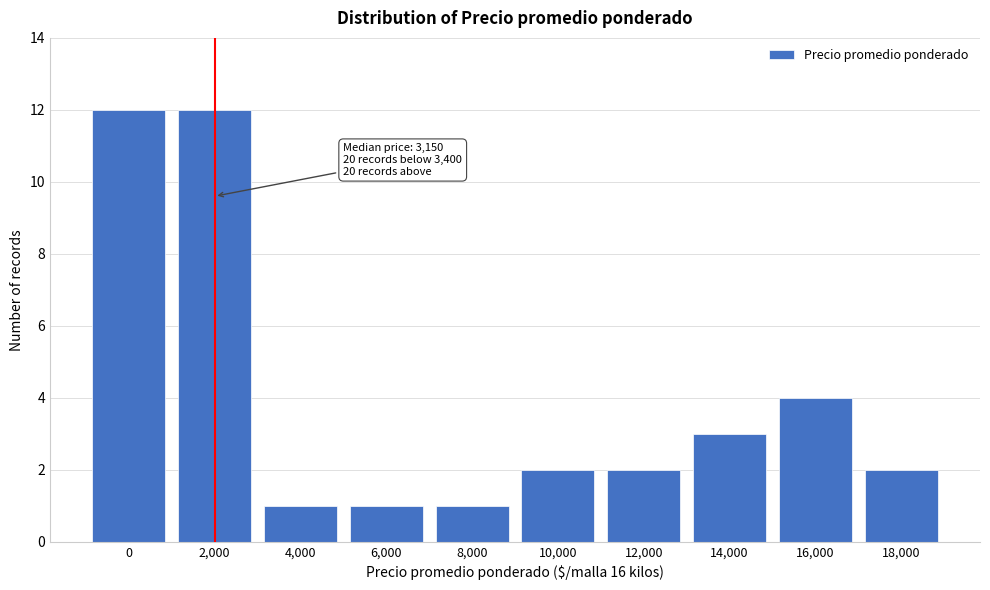

Reading left to right, list all the values displayed in this chart.

12	12	1	1	1	2	2	3	4	2